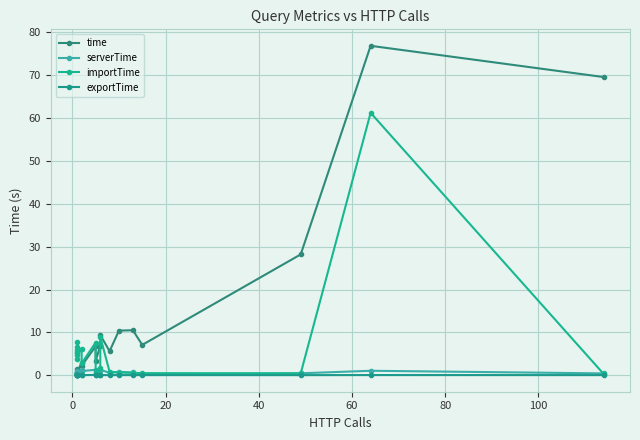

True or false: time has a value of 0.2 at 40.

False